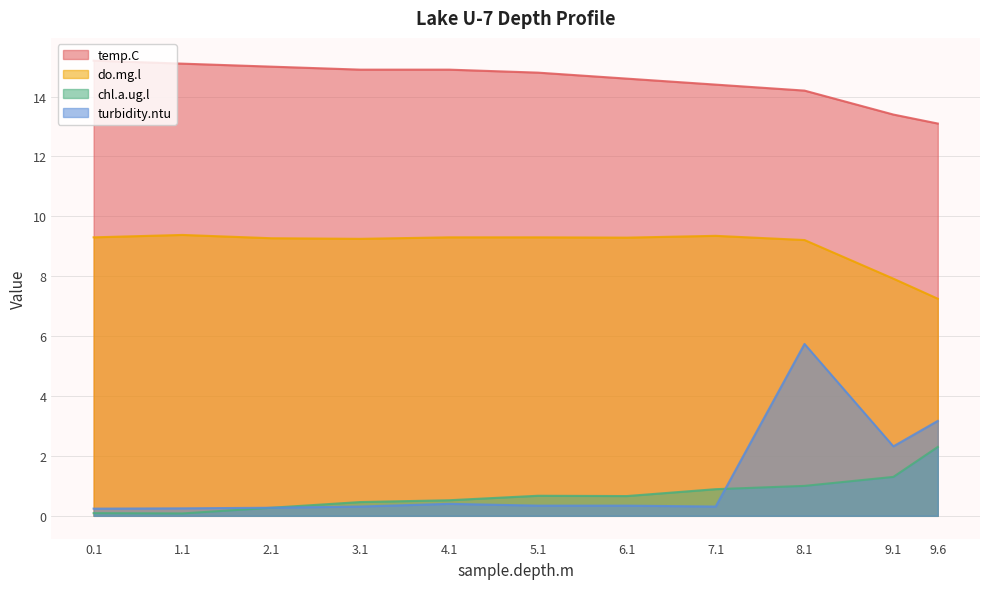

Rank the series by their maximum value, from lowest to highest.

chl.a.ug.l, turbidity.ntu, do.mg.l, temp.C